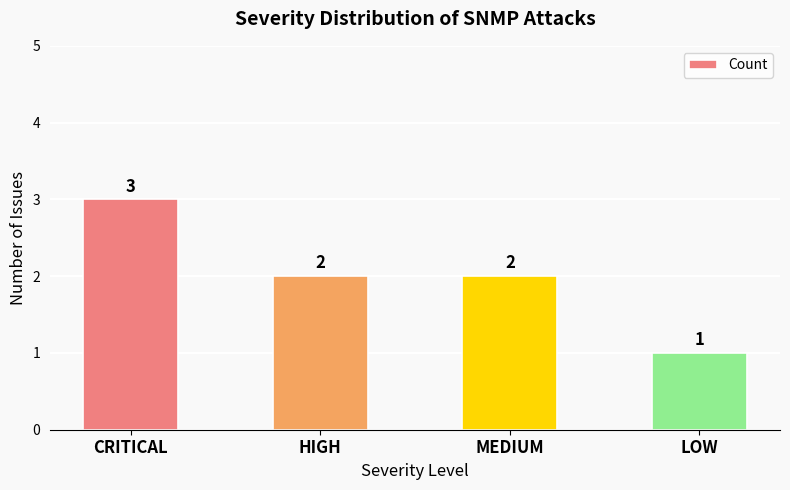

What position from the left is MEDIUM?

3